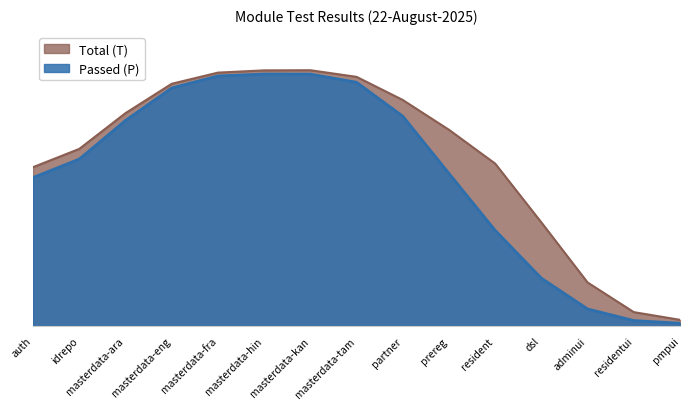

How many lines are shown in the chart?

2